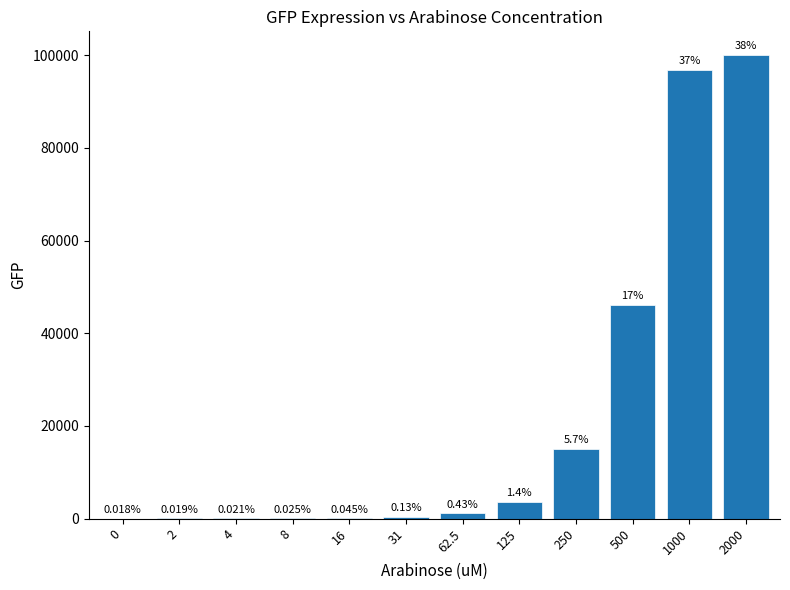

What is the greatest value displayed?

100110.8